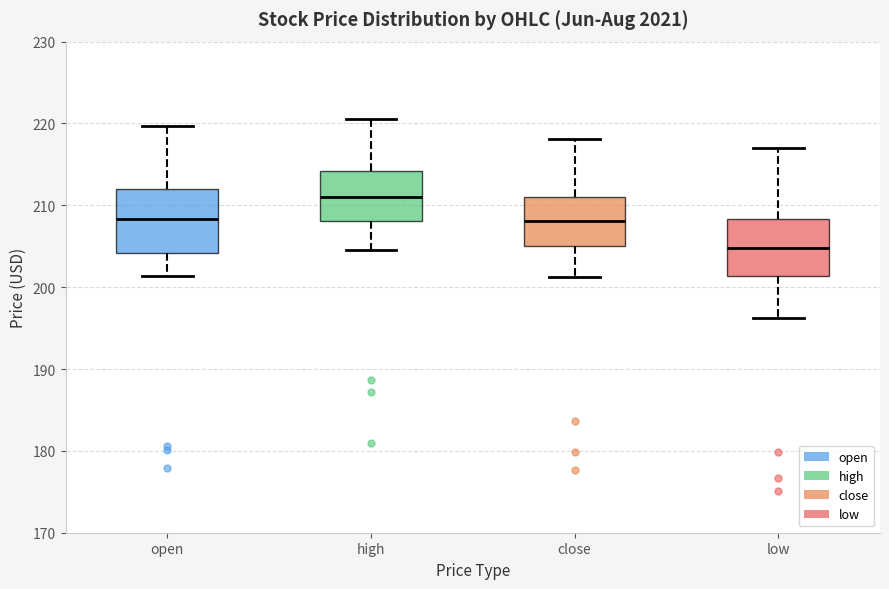

Reading left to right, transcribe this box plot: for each box, give where its median line is, the range the box spans, and where its two whiskers end, as read against the y-axis. The values are not printed on the chart, so give them approximately, as read against the axis.

open: median 208, box 204 to 212, whiskers 201 to 220
high: median 211, box 208 to 214, whiskers 205 to 221
close: median 208, box 205 to 211, whiskers 201 to 218
low: median 205, box 201 to 208, whiskers 196 to 217